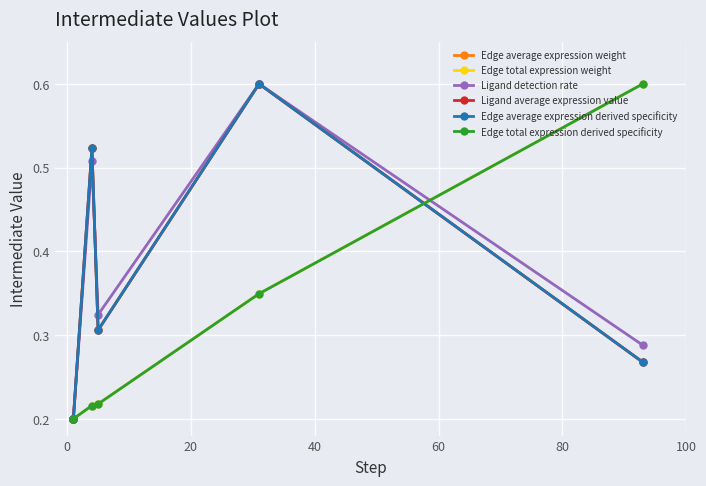

True or false: Ligand average expression value has more than 0 points higher than both neighbors.

True